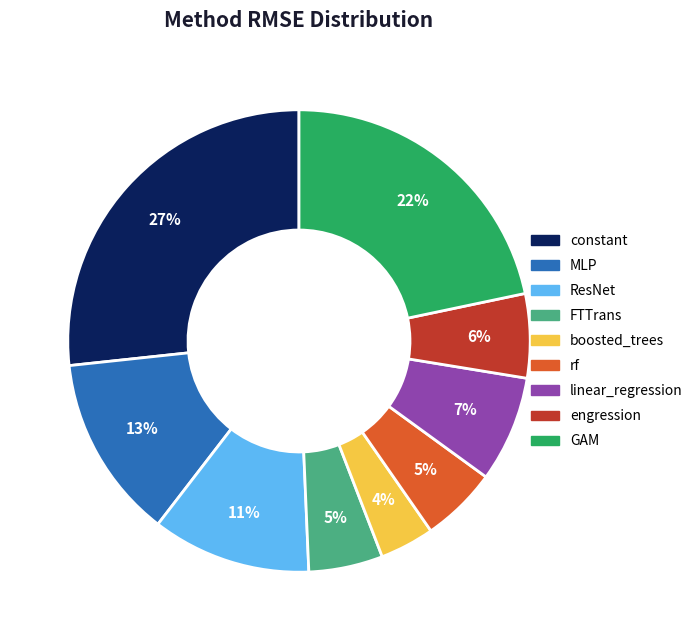

Is there a majority slice in this chart?

No